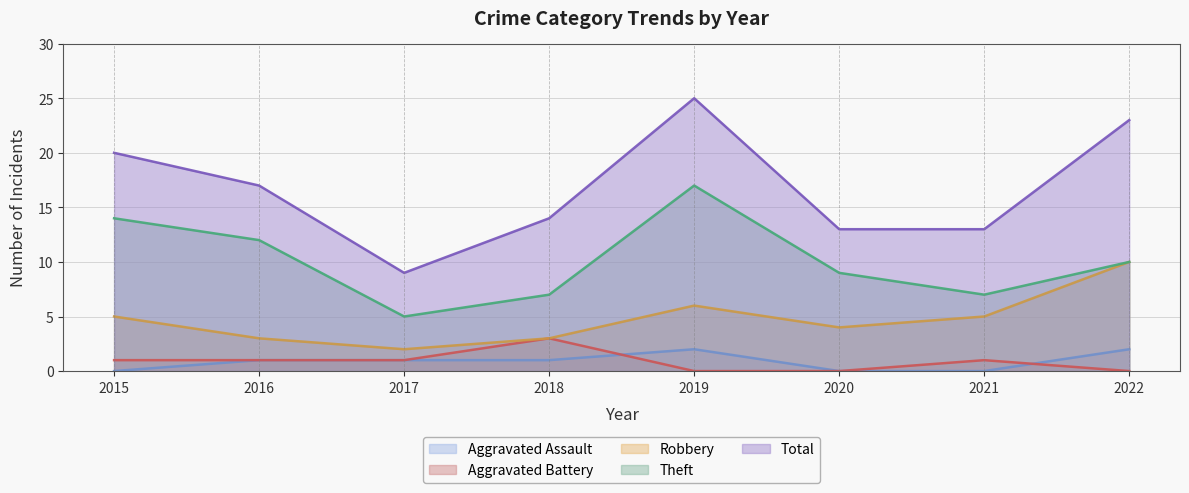

True or false: Total and Robbery intersect in this chart.

False